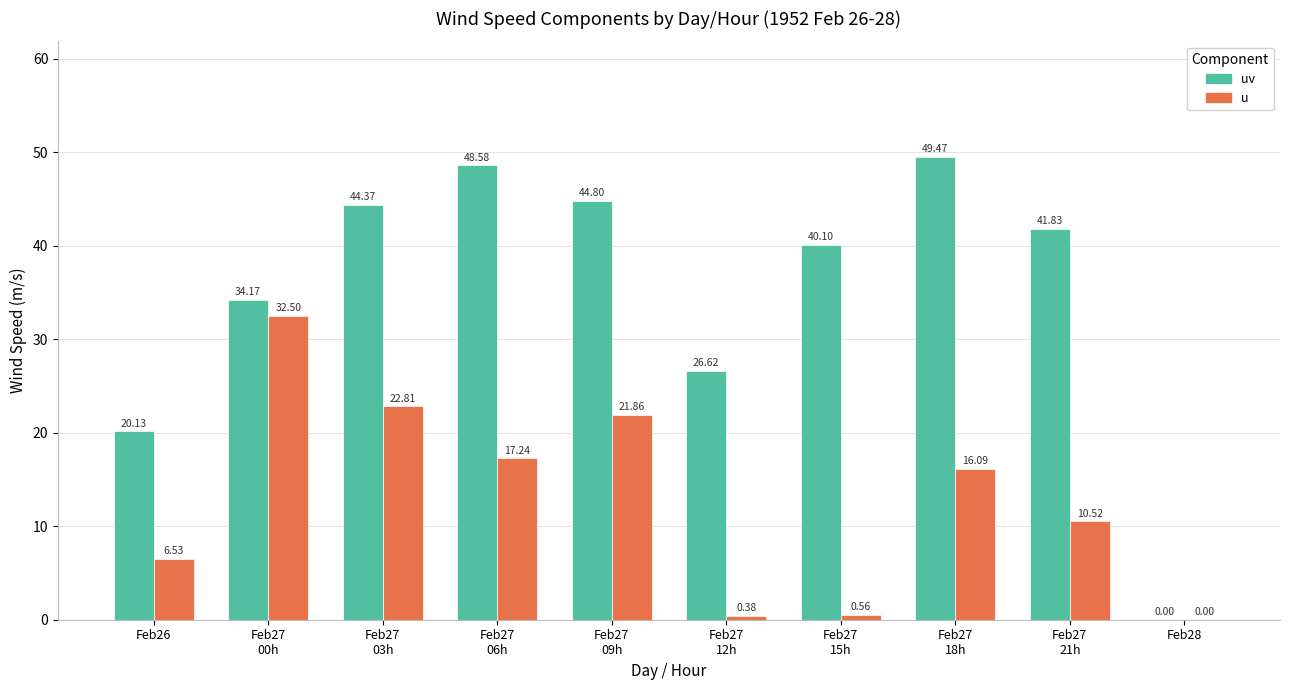

What is the total value across all series at Feb26?

26.7